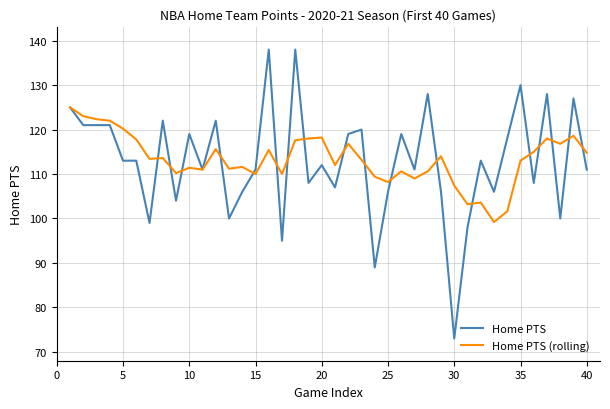

Rank the series by their maximum value, from highest to lowest.

Home PTS, Home PTS (rolling)